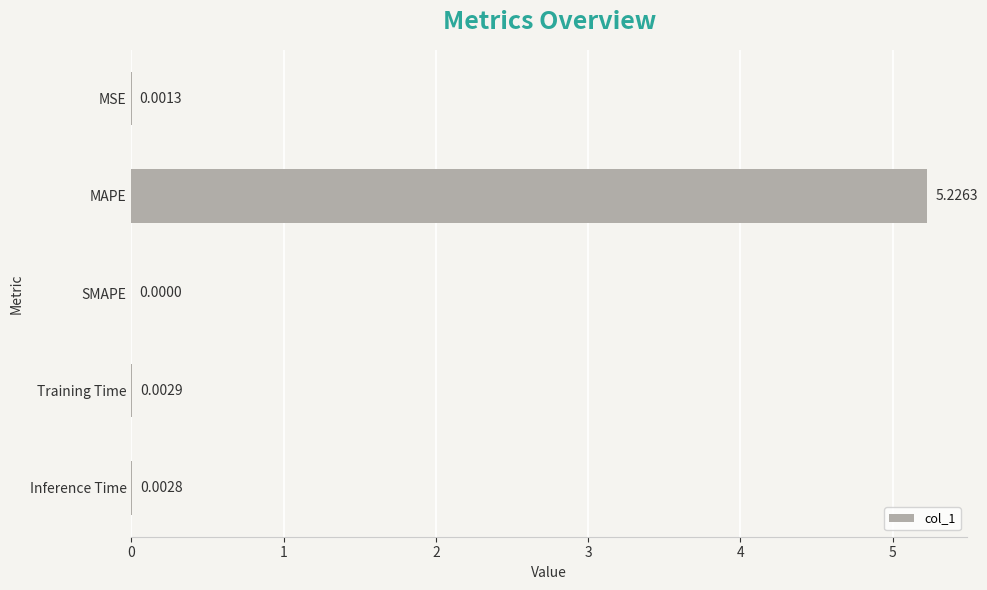

At which label is the value closest to 2?

Training Time